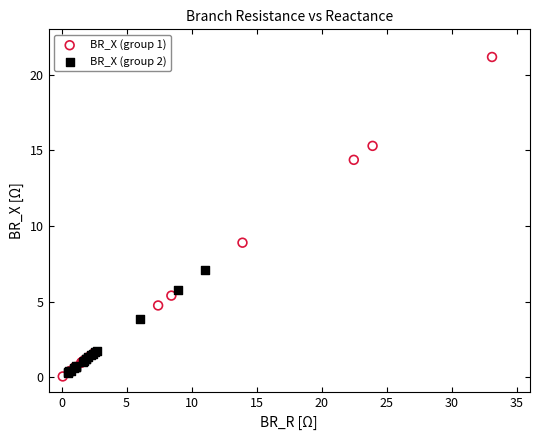

Which series contains the highest Y value?

BR_X (group 1)